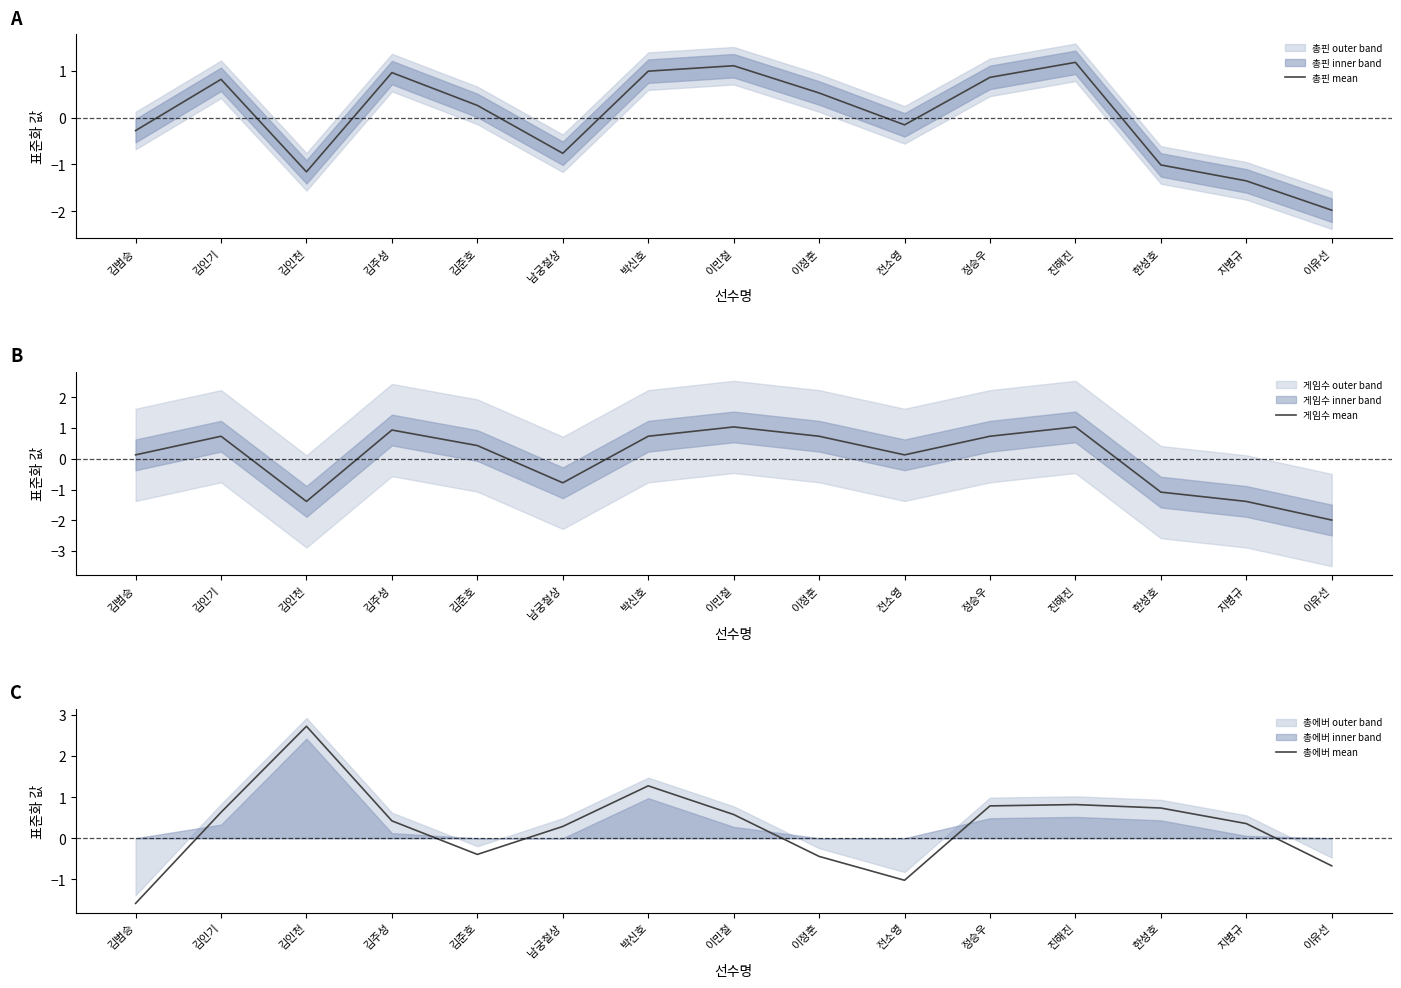

What is the value of the 게임수 mean point at the 14th from the left?

-1.4